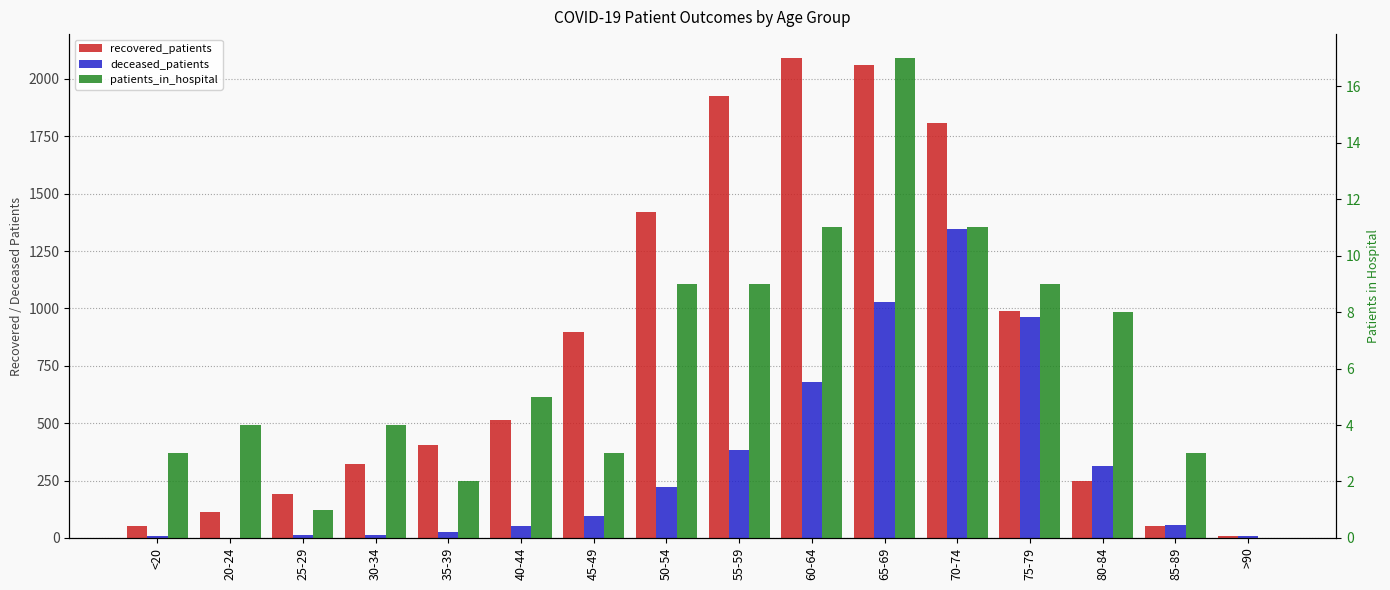

Is the value of deceased_patients at 80-84 greater than the value of patients_in_hospital at 85-89?

Yes